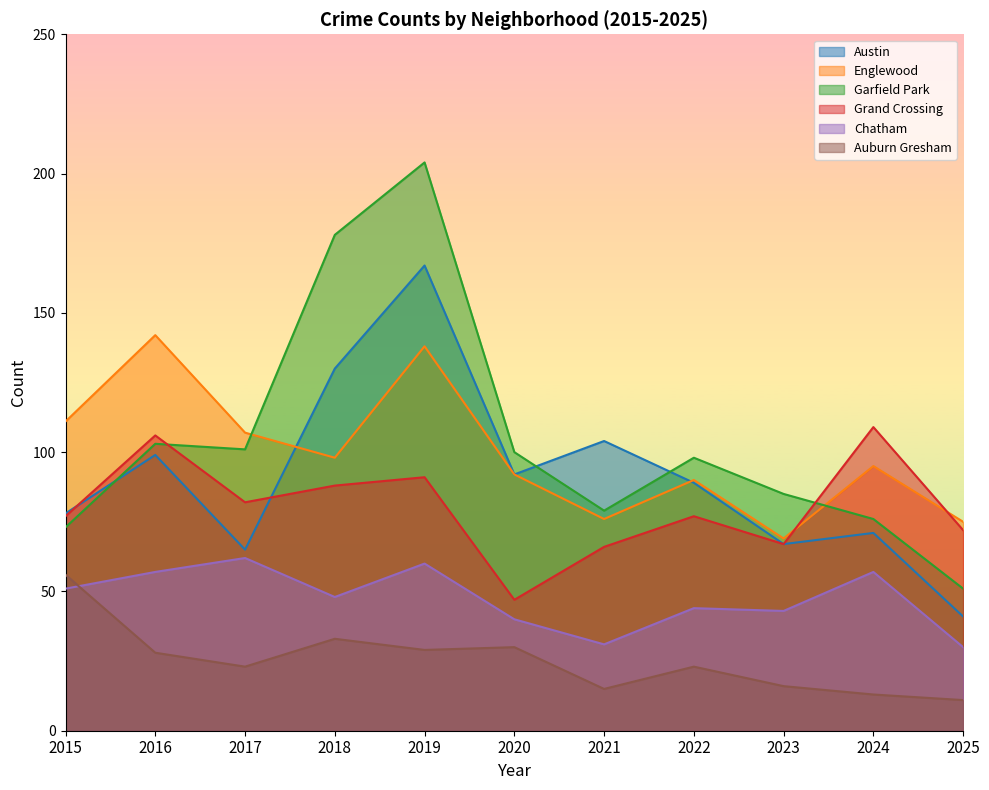

What are all the series names shown in the legend?

Austin, Englewood, Garfield Park, Grand Crossing, Chatham, Auburn Gresham